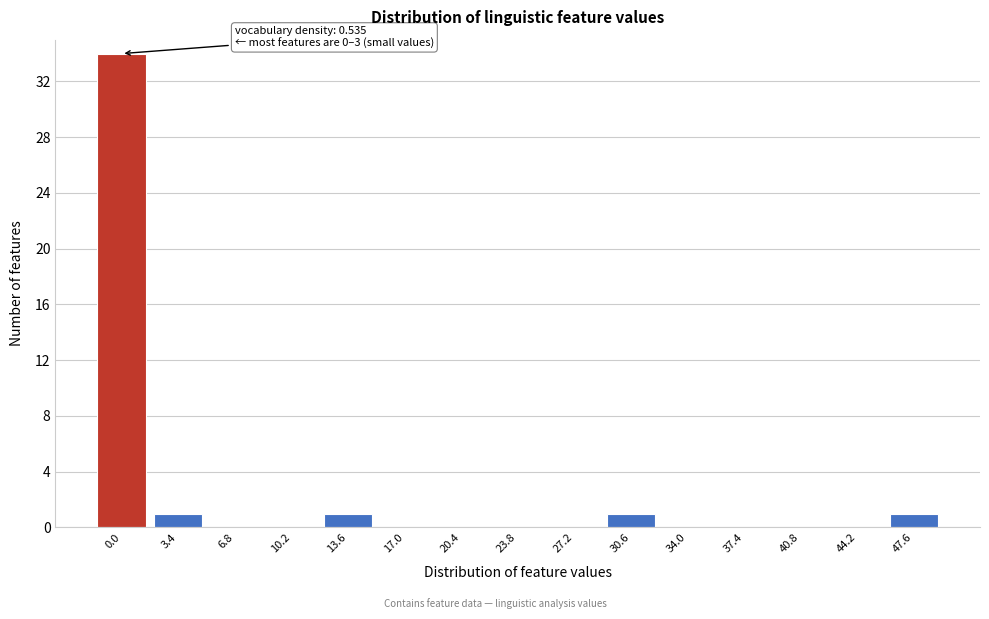

Reading left to right, transcribe all the data shown in this chart.

0.0=34	3.4=1	6.8=0	10.2=0	13.6=1	17.0=0	20.4=0	23.8=0	27.2=0	30.6=1	34.0=0	37.4=0	40.8=0	44.2=0	47.6=1